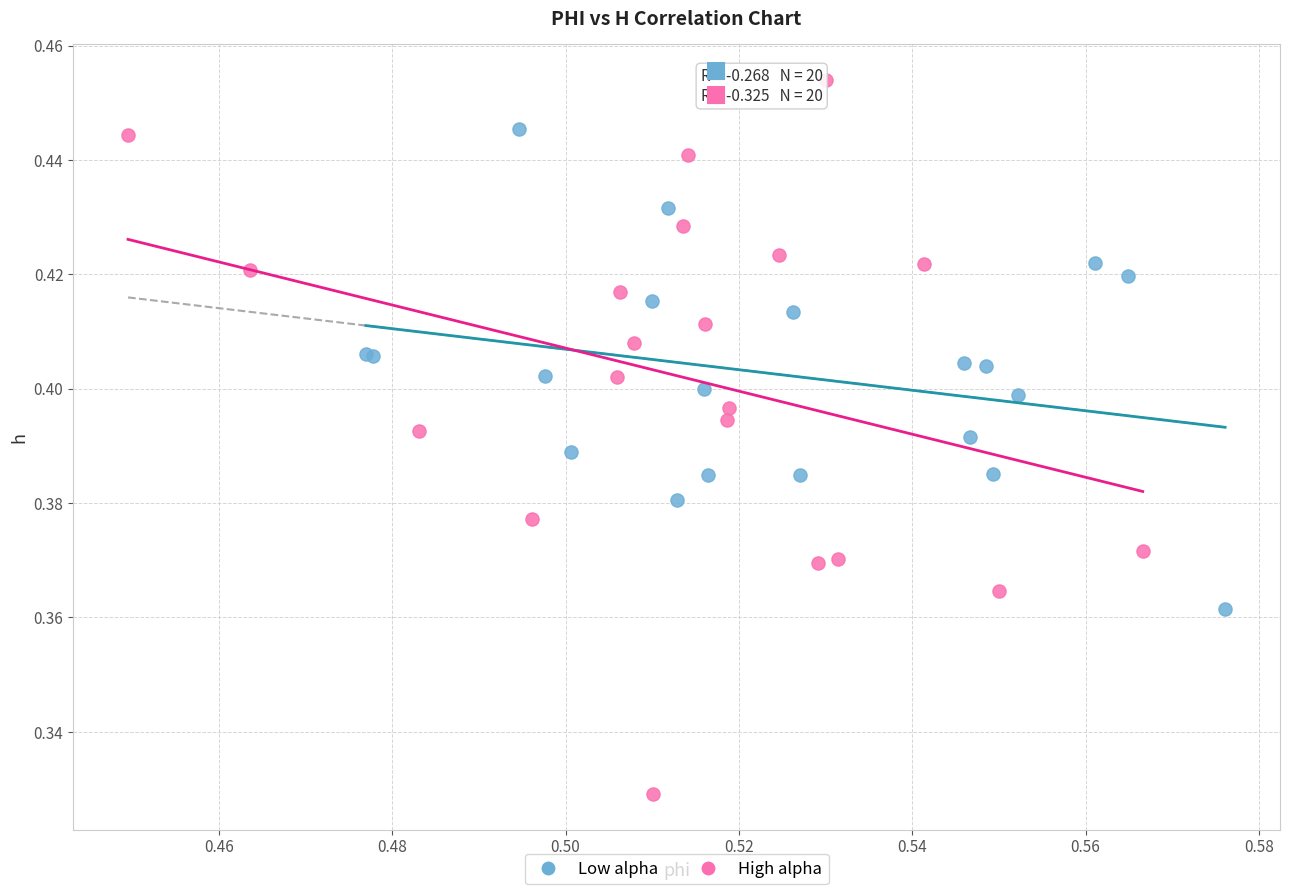

Which series has the largest Y range (max minus min)?

High alpha